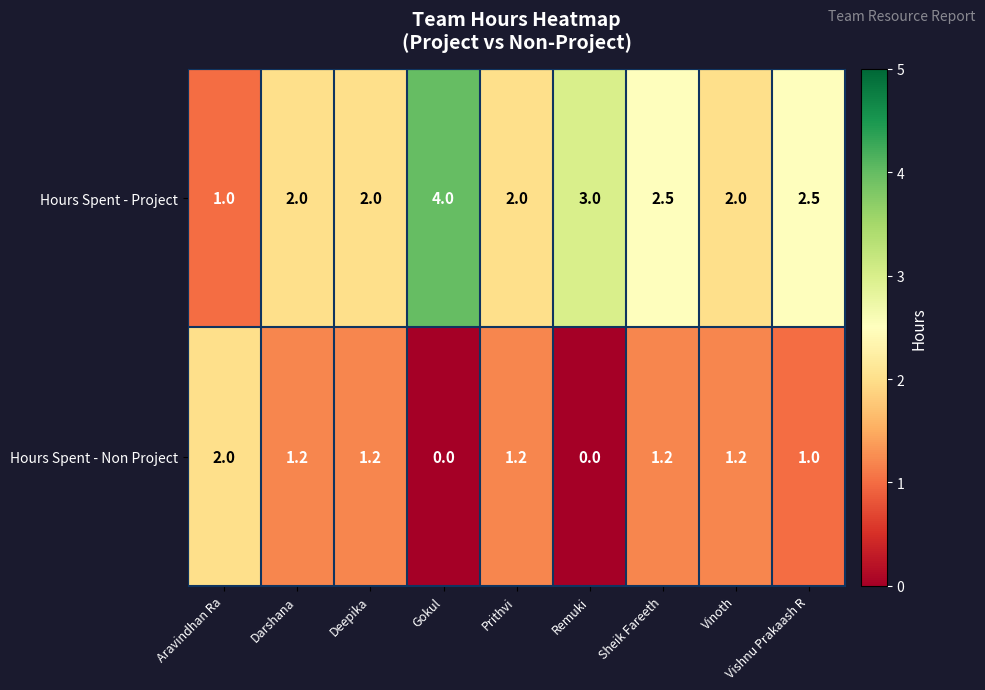

Read the Hours Spent - Non Project value at Aravindhan Ra.

2.0